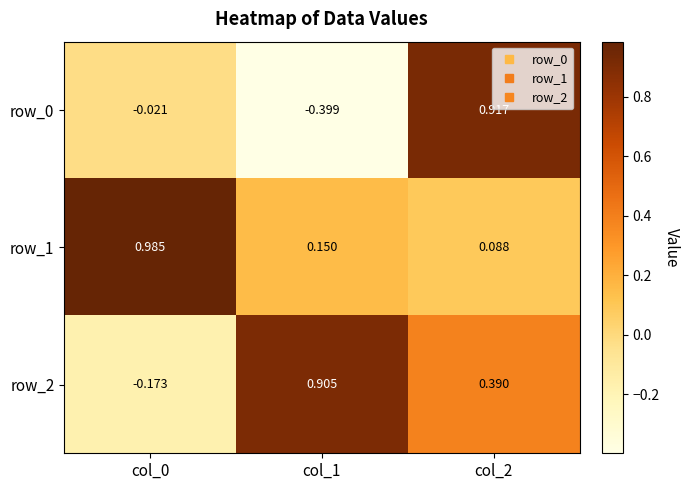

How many series are shown in this chart?

3